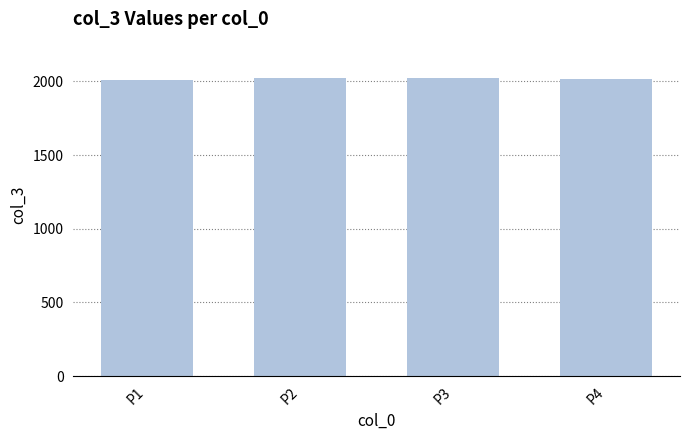

What is the value of the 3rd bar from the left?

2022